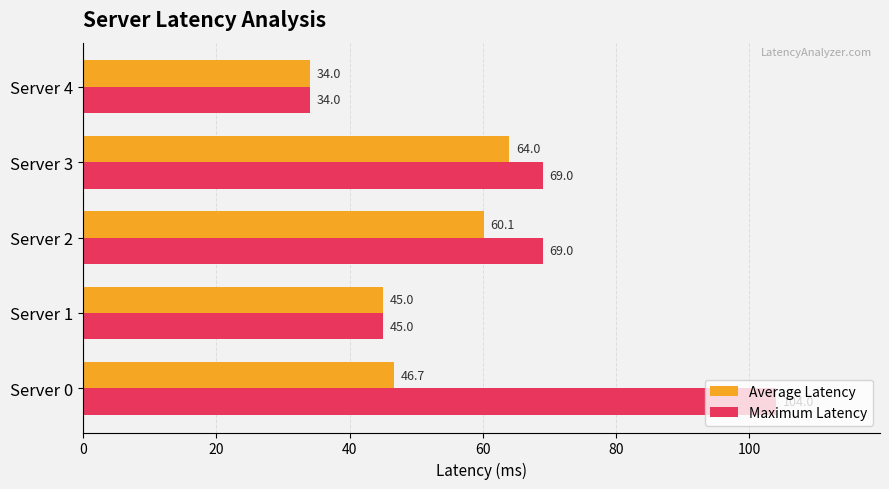

List the series in order of their peak value, highest first.

Maximum Latency, Average Latency